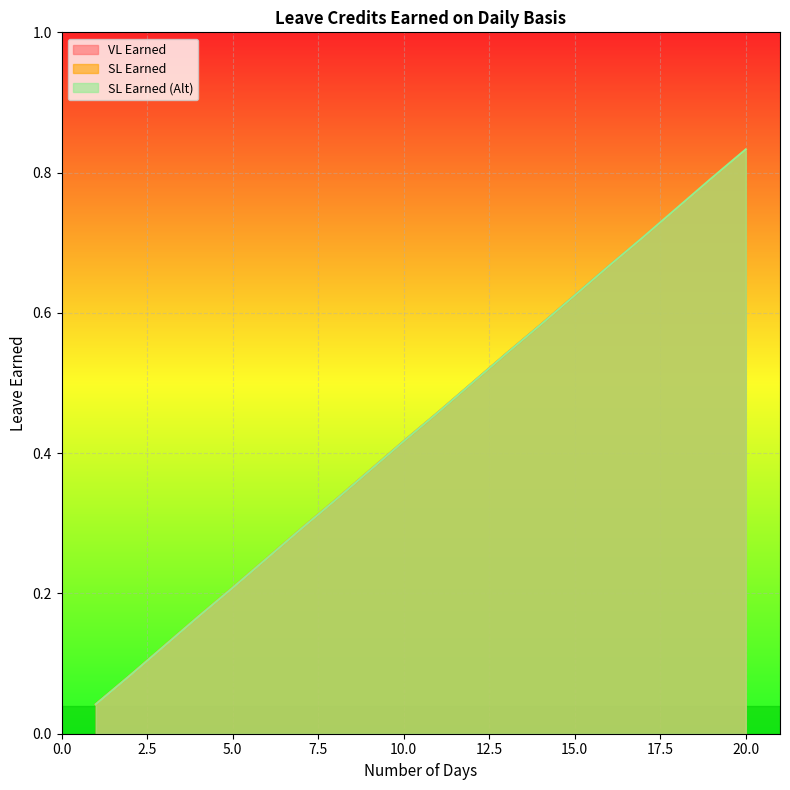

The SL Earned series shows 0.5 at 11. True or false?

True